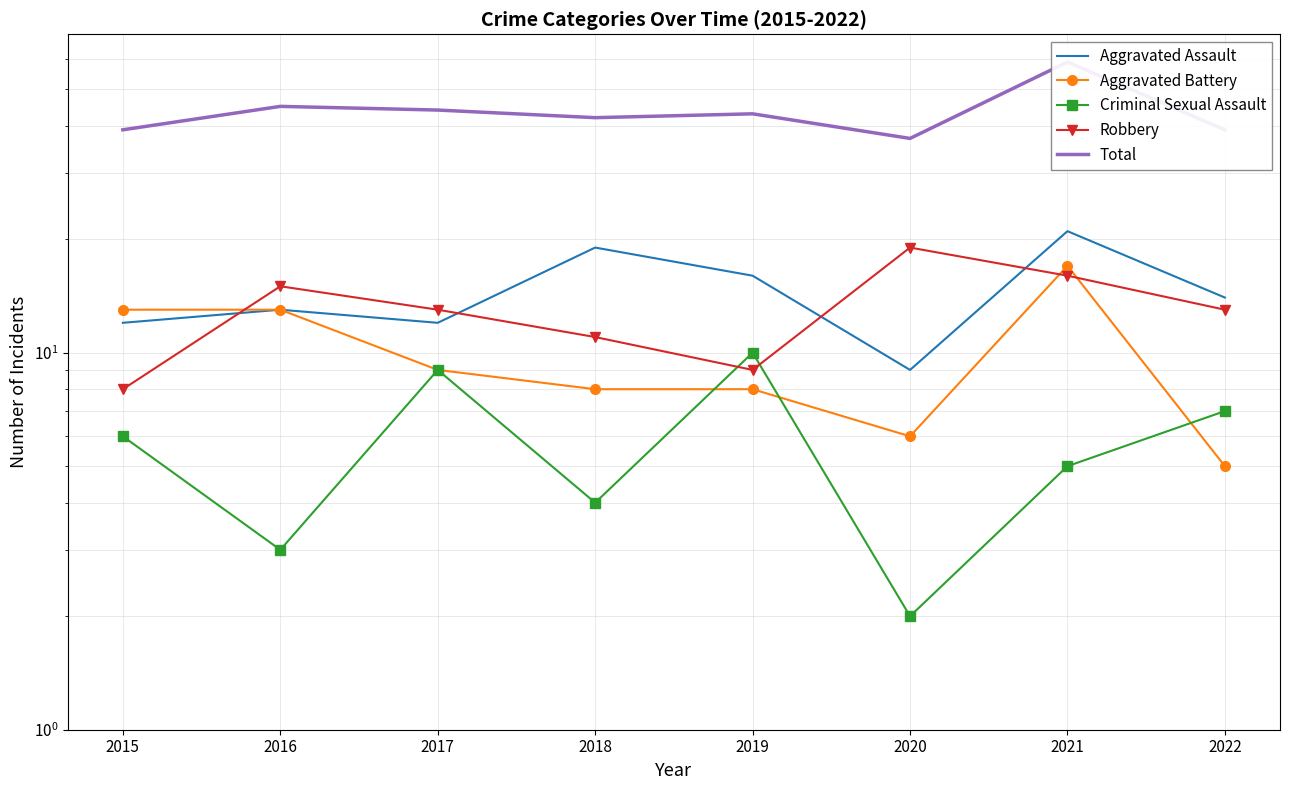

True or false: Total has more than 0 interior local peaks.

True